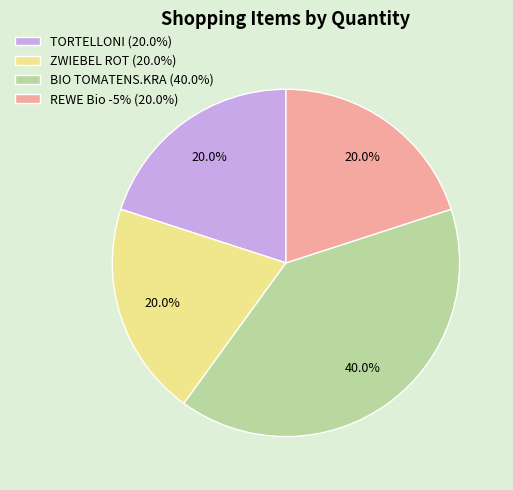

Which slice is the largest?

BIO TOMATENS.KRA